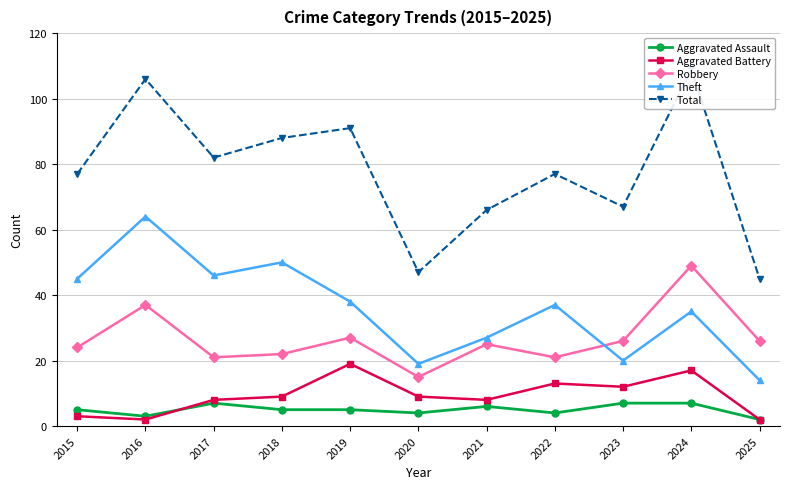

Which category has the lowest value across all series?

2025